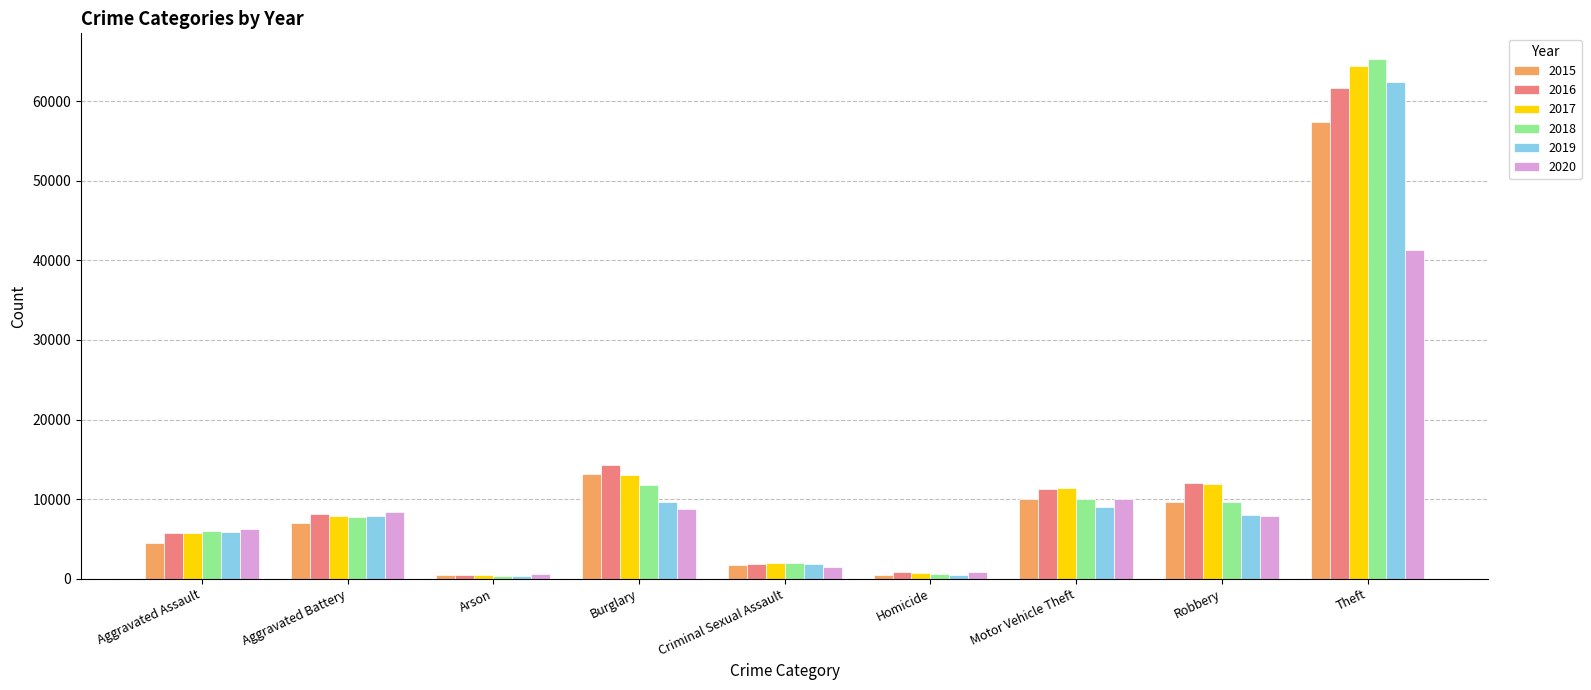

How many bars are there in each group?

6